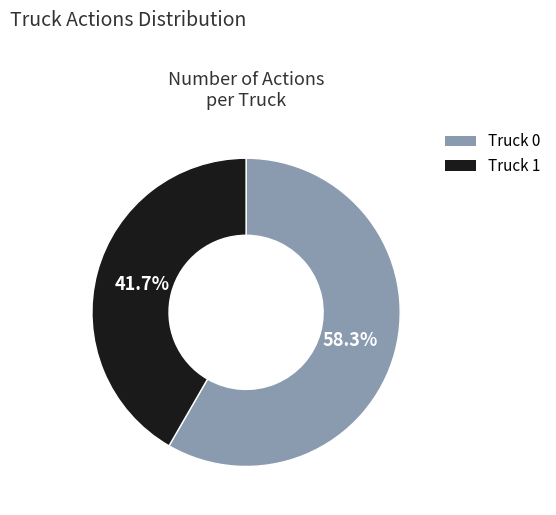

To the nearest percent, what is the difference between the largest and smallest slice percentages?

17%